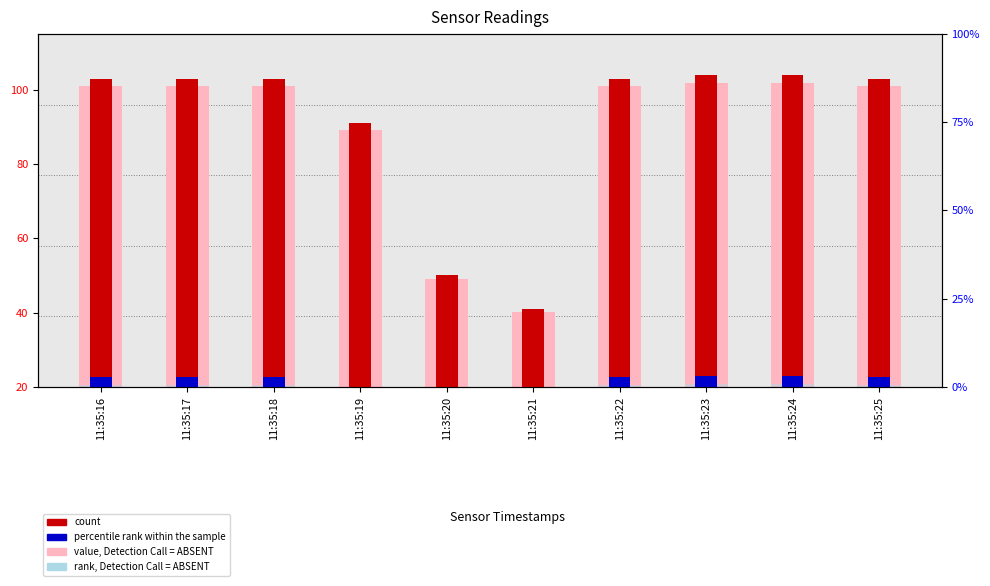

What are all the series names shown in the legend?

value, Detection Call = ABSENT, count, percentile rank within the sample, rank, Detection Call = ABSENT